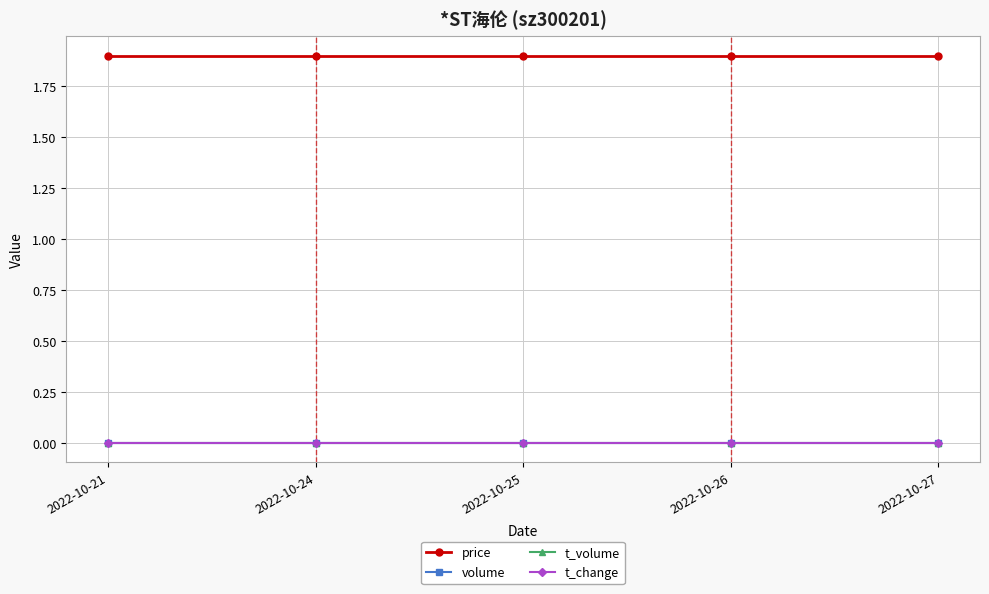

Is this an area chart (filled region under the line)?

No